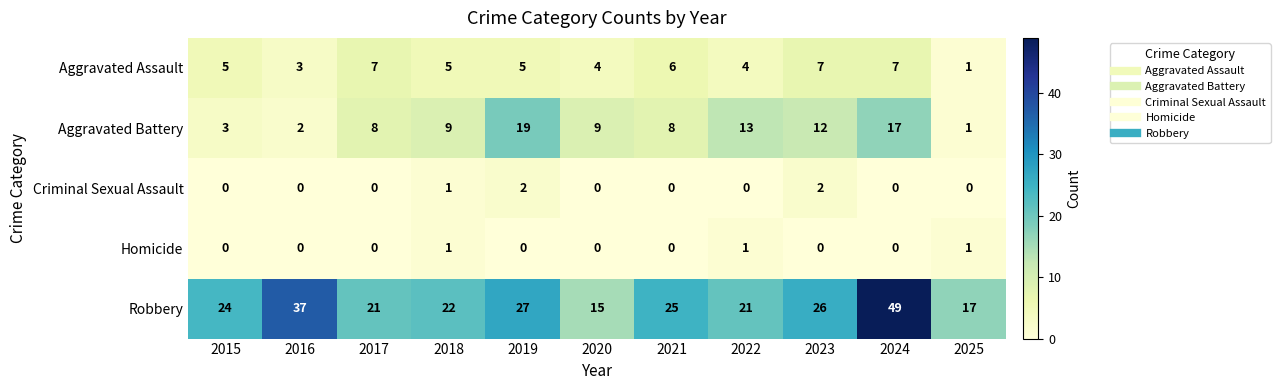

Rank the series by their maximum value, from highest to lowest.

Robbery, Aggravated Battery, Aggravated Assault, Criminal Sexual Assault, Homicide